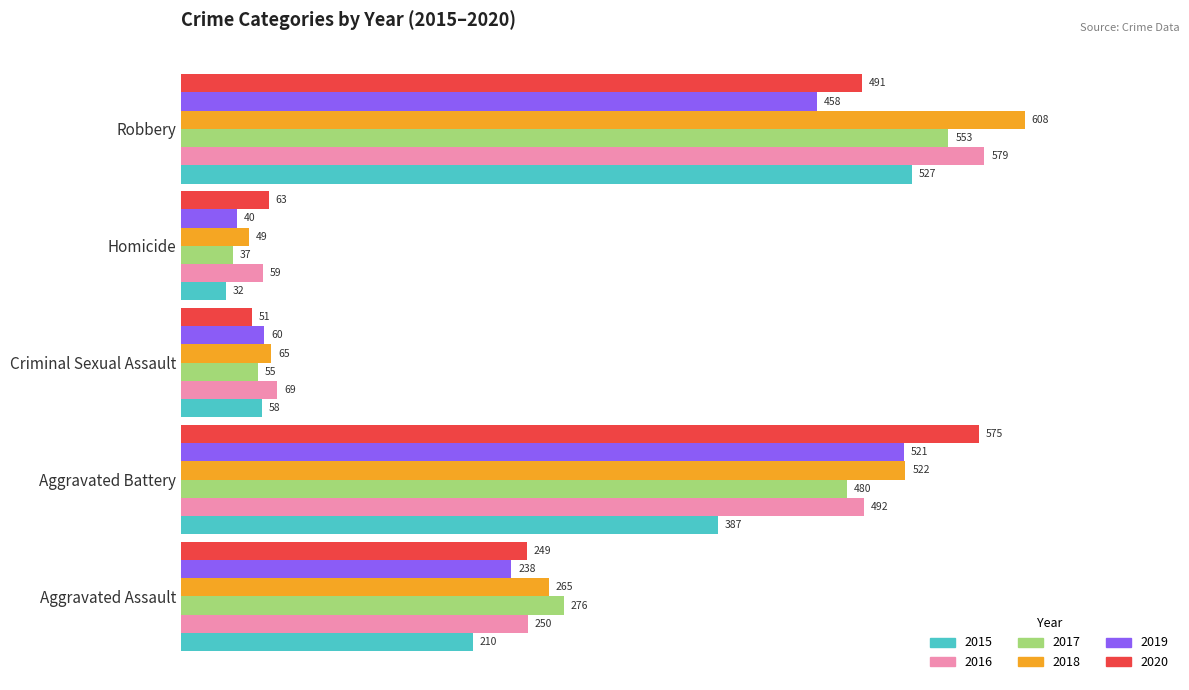

How many values in the 2016 series are below 250?

2